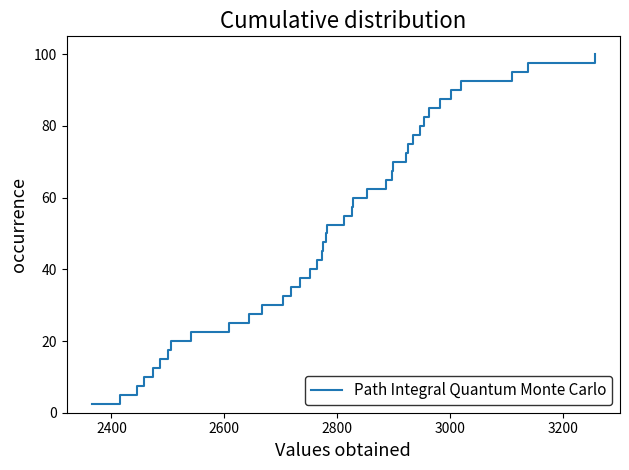

What is the difference between the maximum and minimum values?

97.5